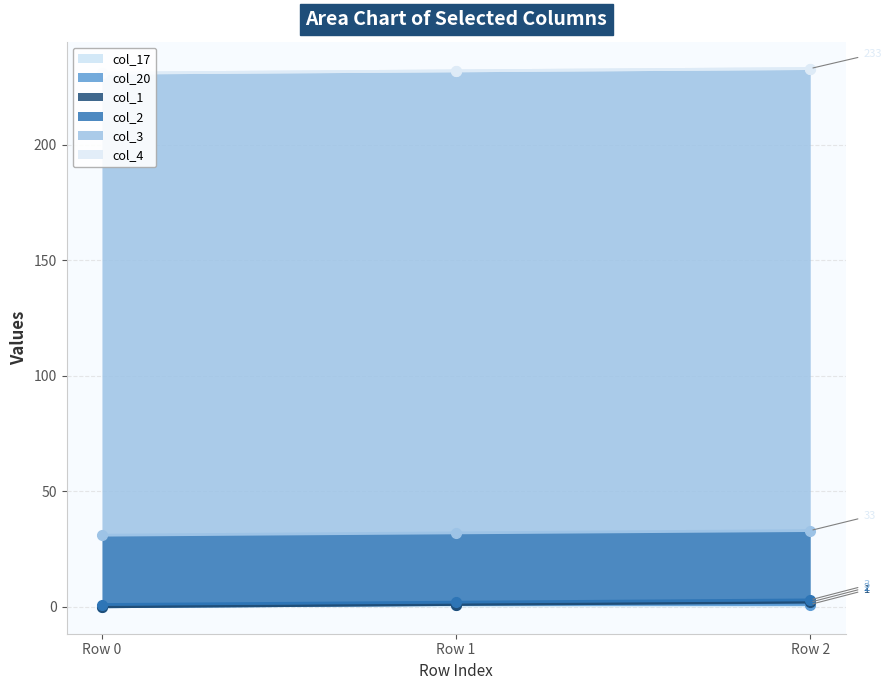

Which series has the largest total across all categories?

col_3